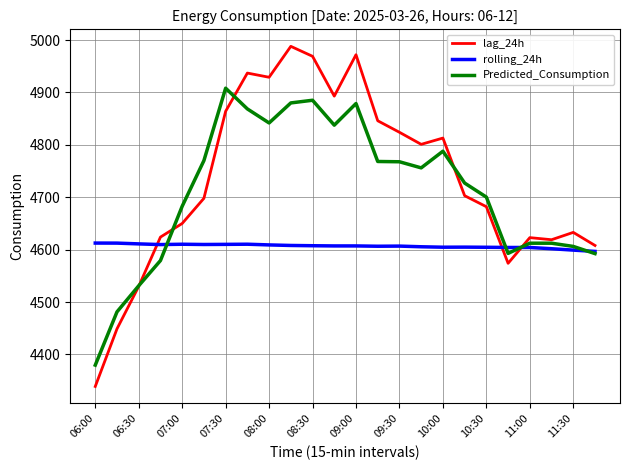

What is the smallest value displayed?

4339.0